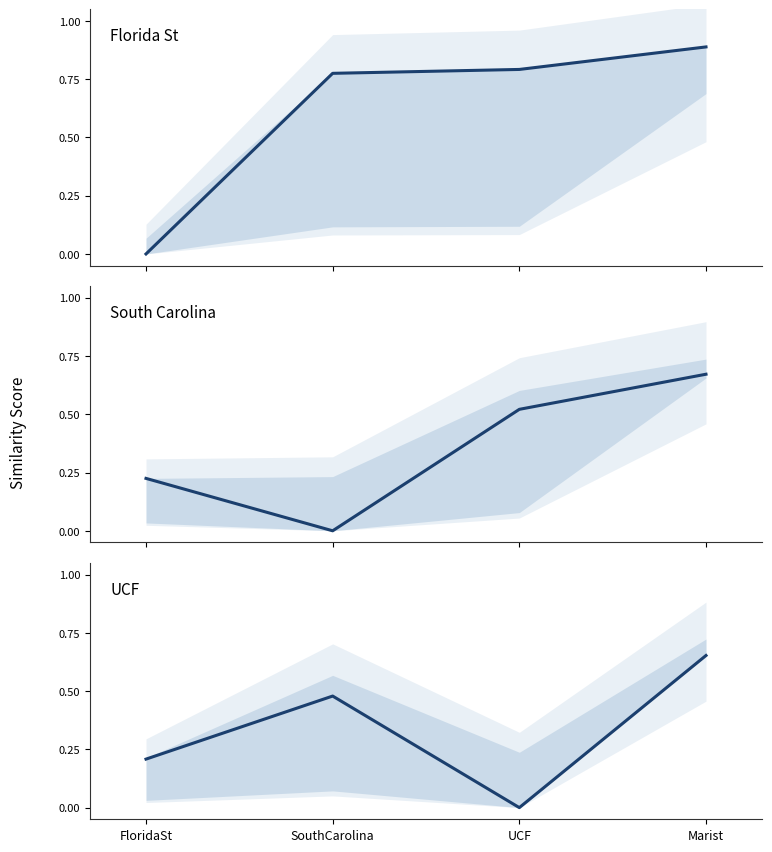

Reading right to left, transcribe all the data shown in this chart.

FloridaSt: 0.9	0.8	0.8	0.0
SouthCarolina: 0.7	0.5	0.0	0.2
UCF: 0.7	0.0	0.5	0.2